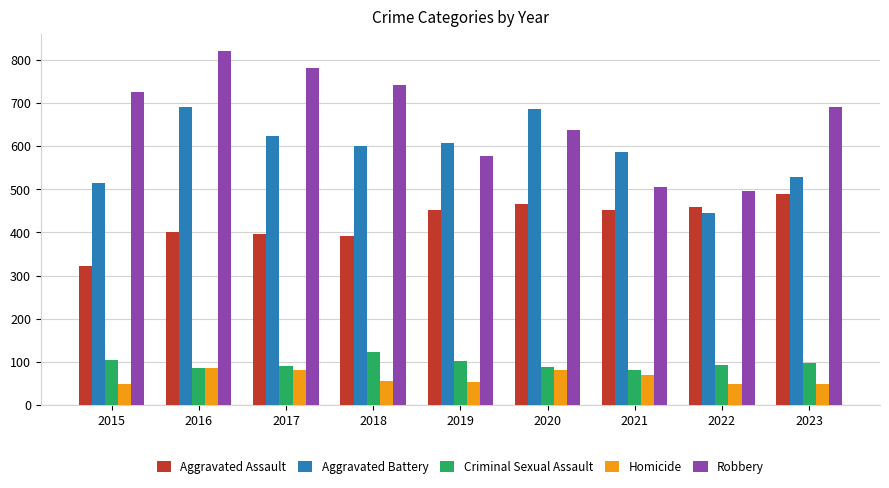

At which label does Robbery reach its peak?

2016